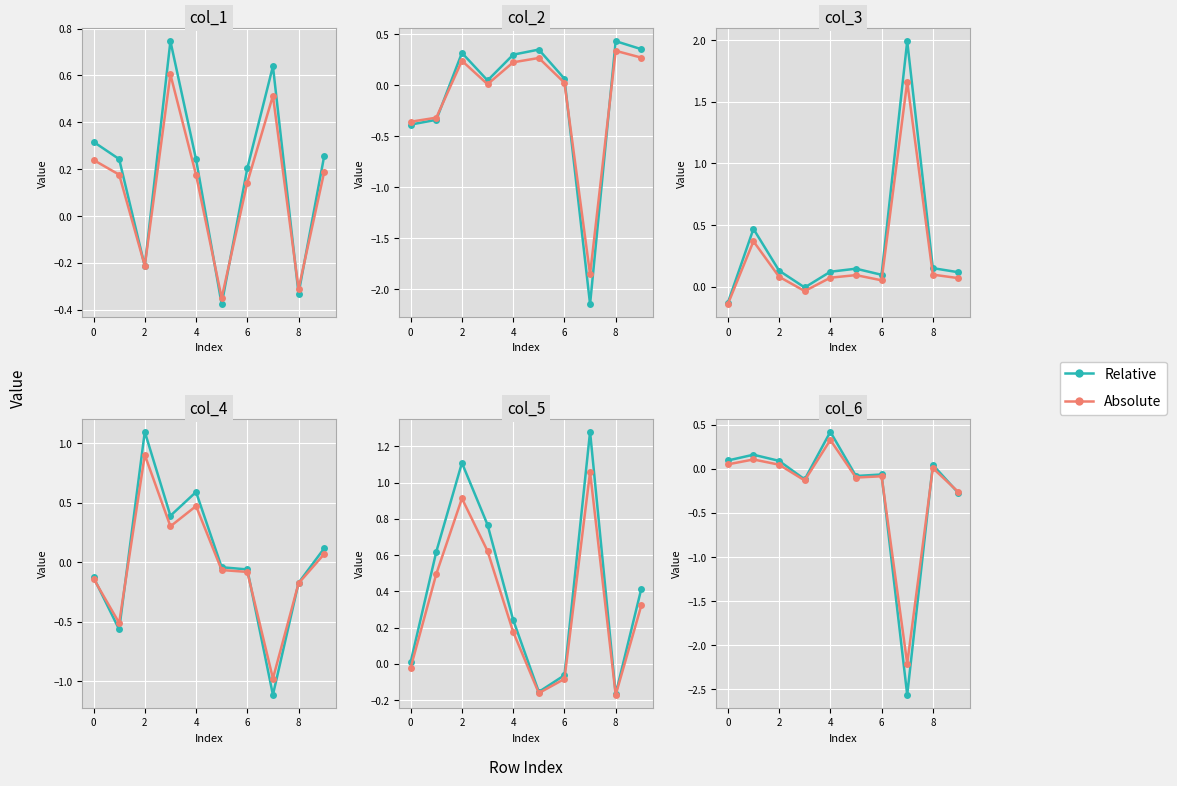

Rank the series at 7 from highest to lowest value.

Absolute, Relative